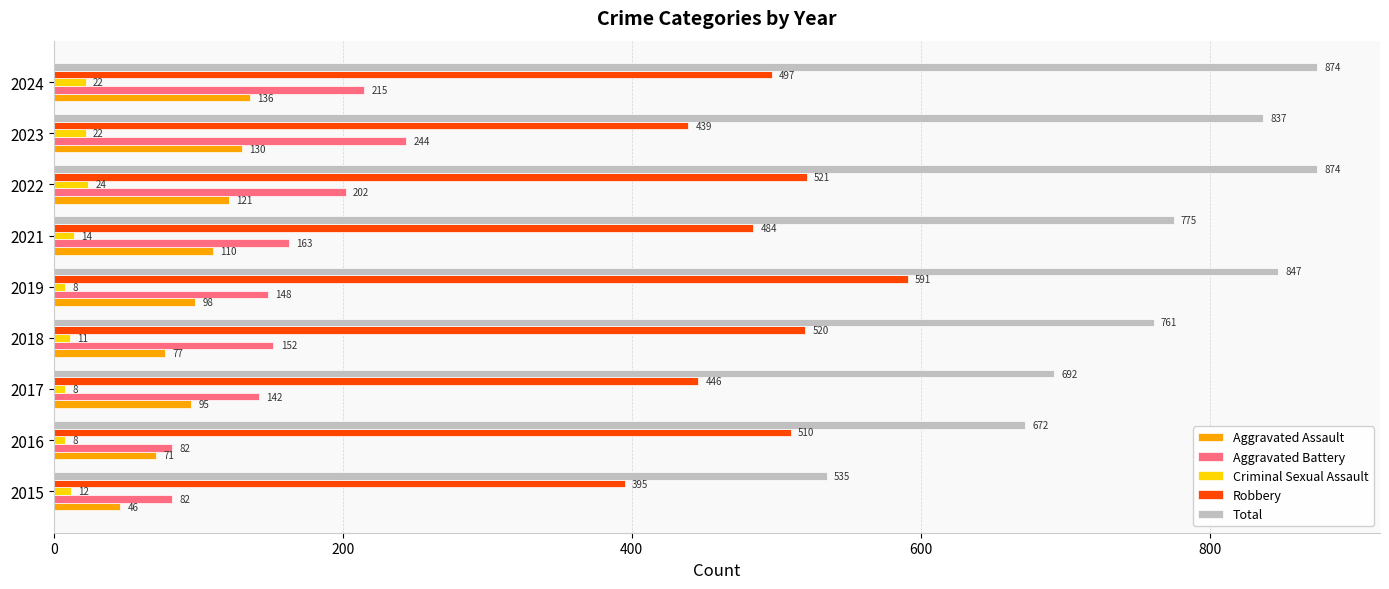

How many categories are shown in the chart?

9